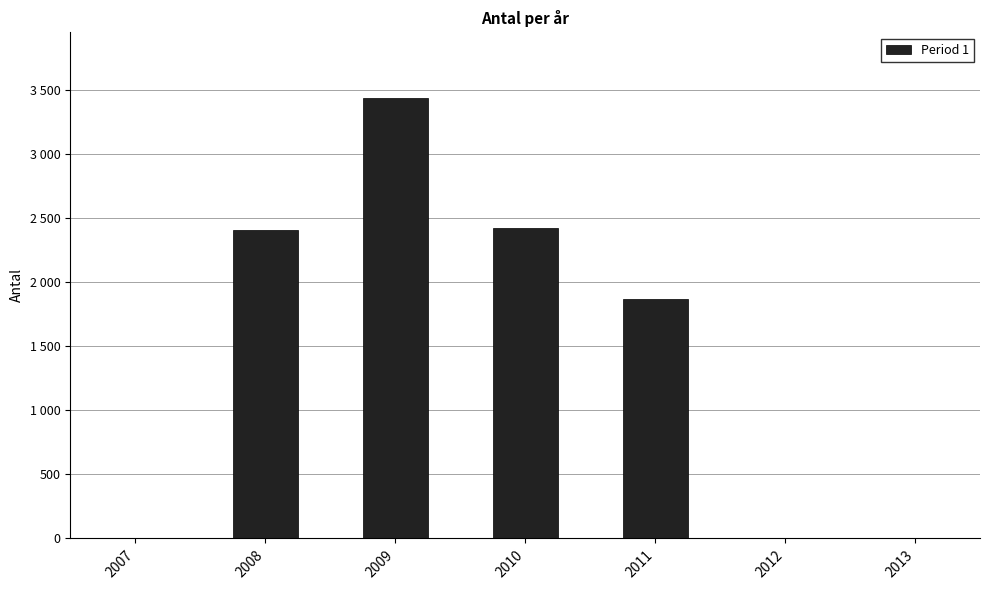

Reading left to right, list all the values displayed in this chart.

2007=5	2008=2409	2009=3437	2010=2427	2011=1869	2012=1	2013=1